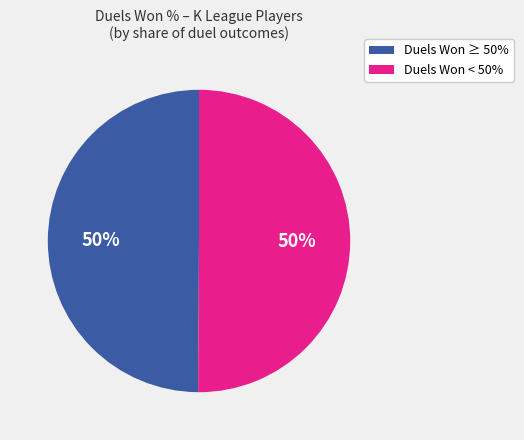

To the nearest percent, what is the average slice percentage?

50%